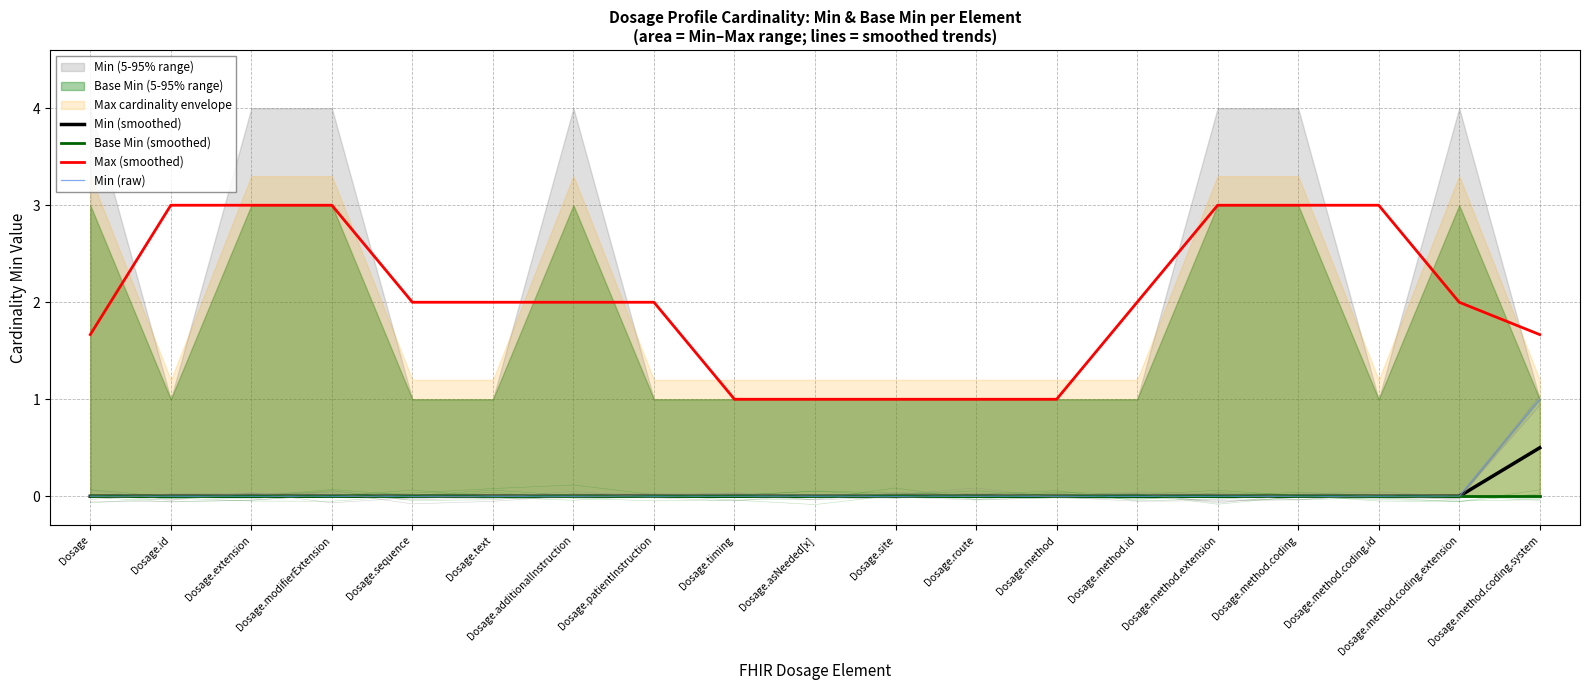

Which series has the largest range (max minus min)?

Max (smoothed)